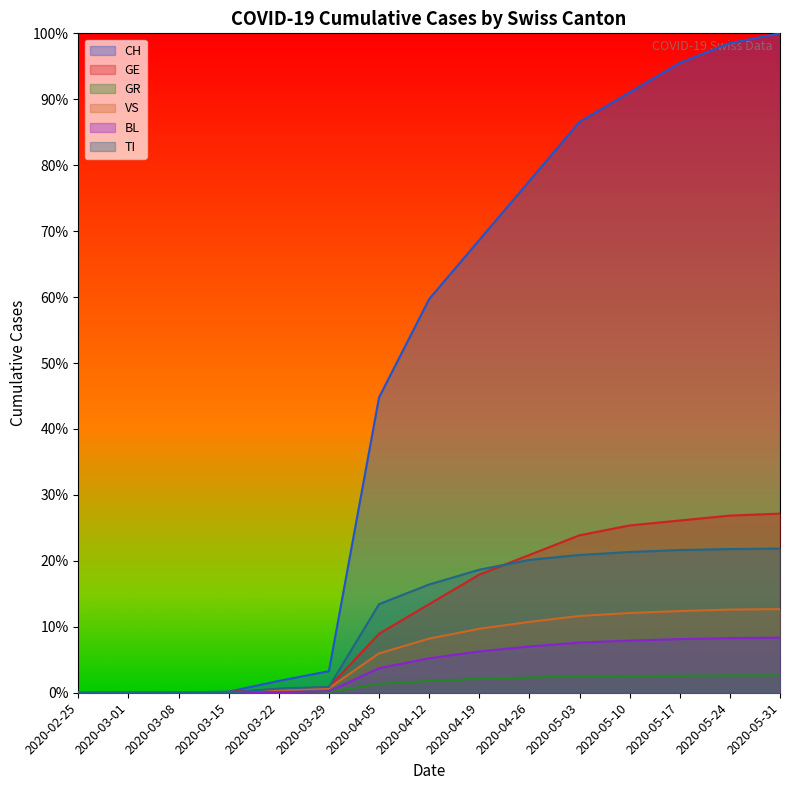

The value of GR at 2020-03-22 is 0.0. True or false?

True